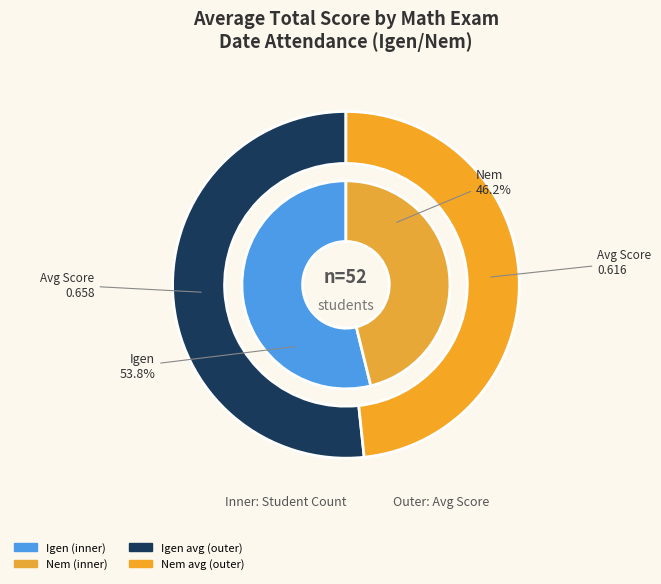

Which category has the smallest portion of the pie?

Nem